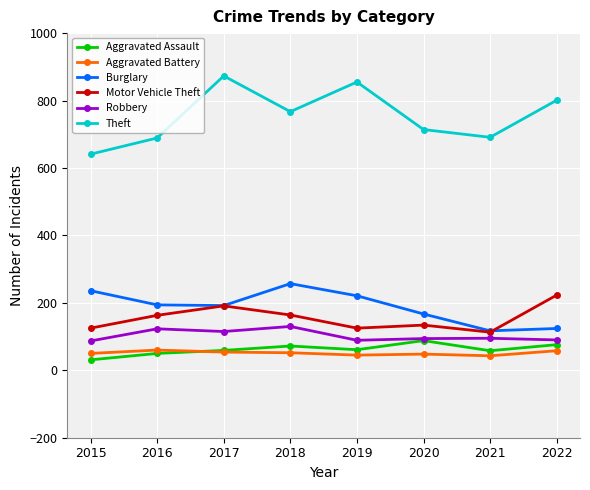

Rank the series by their maximum value, from lowest to highest.

Aggravated Battery, Aggravated Assault, Robbery, Motor Vehicle Theft, Burglary, Theft